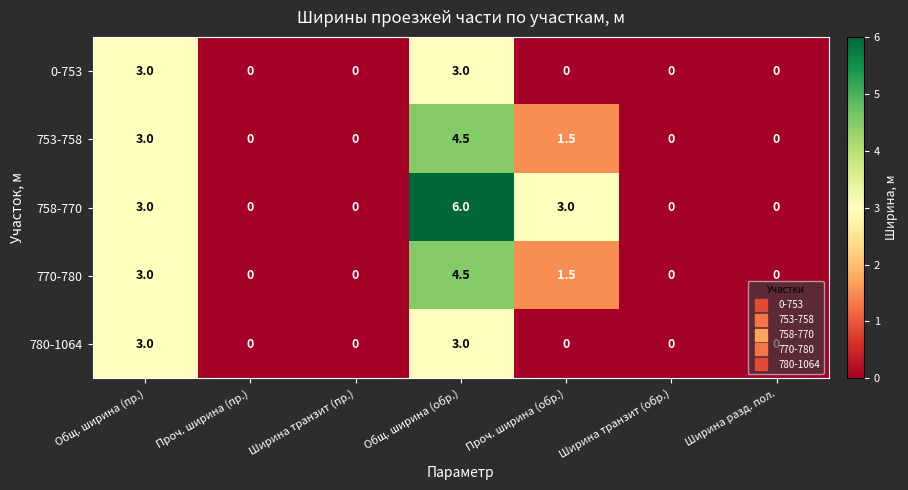

How many categories are shown in the chart?

7